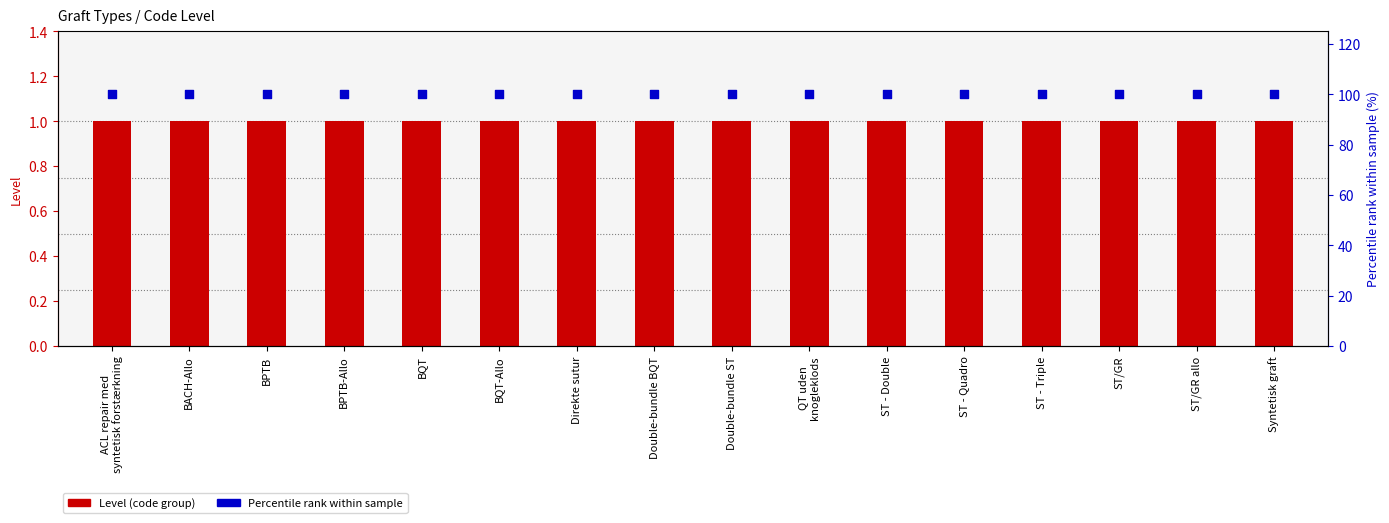

Which series has the widest spread of Y values?

Level (code group)